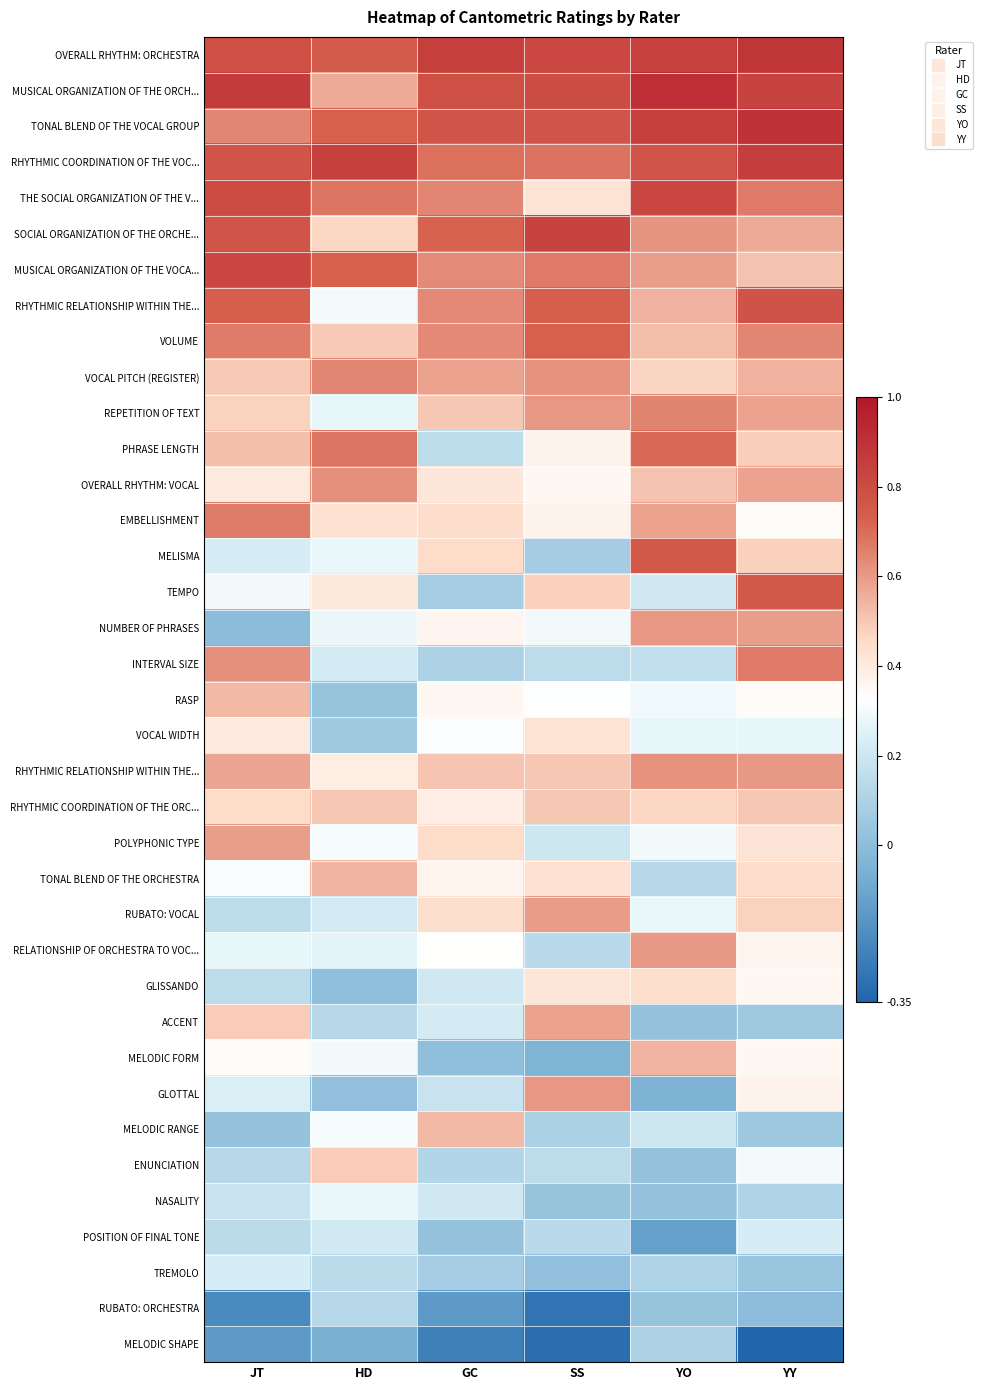

Between JT and YY, which is larger?

YY